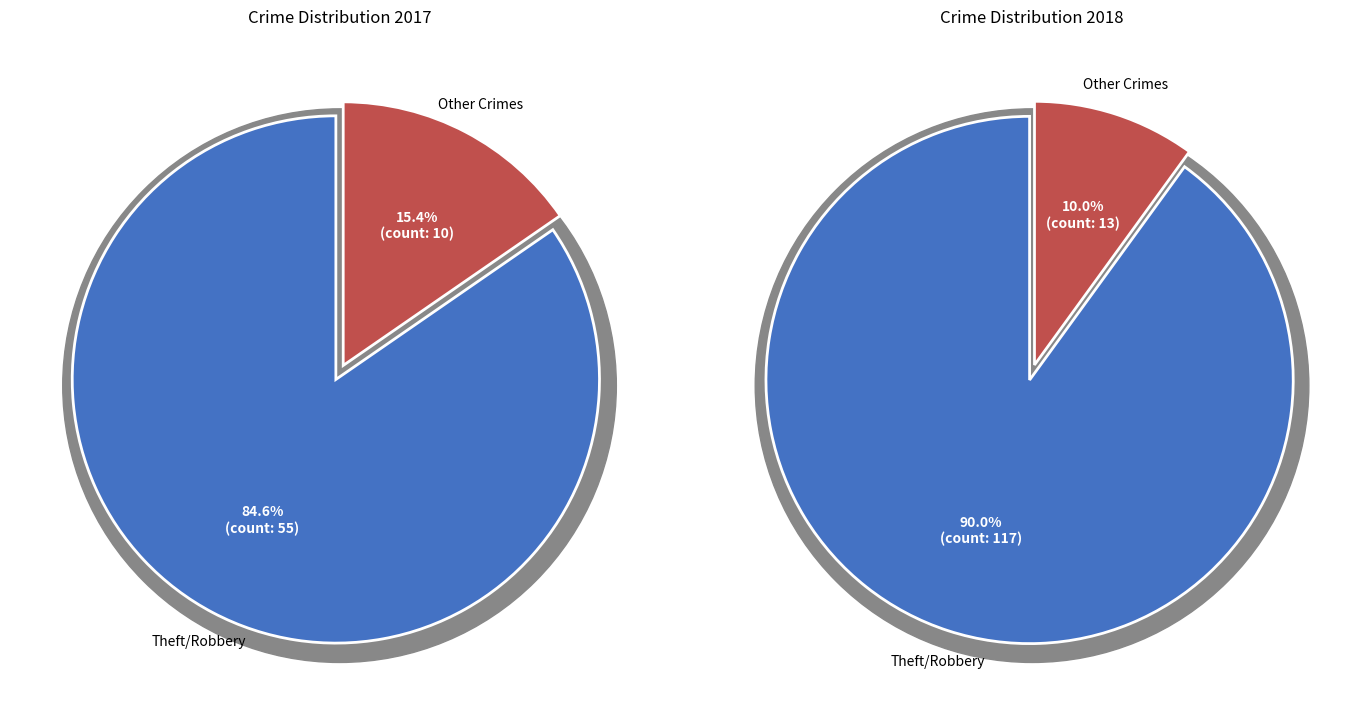

True or false: values_2017 accounts for 1% of the total.

False